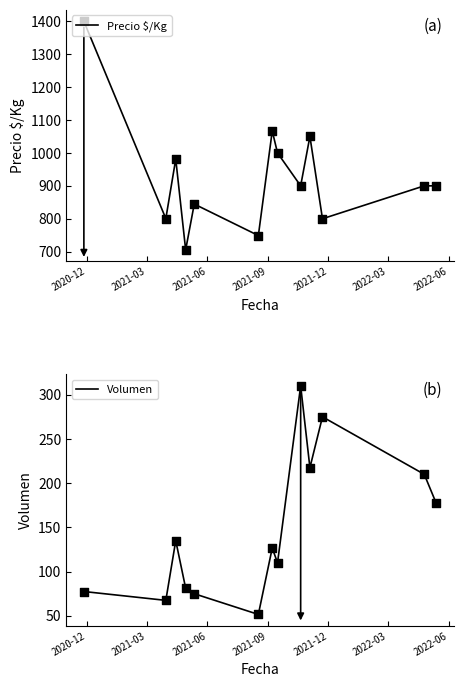

Which series reaches the maximum Y coordinate?

Precio $/Kg